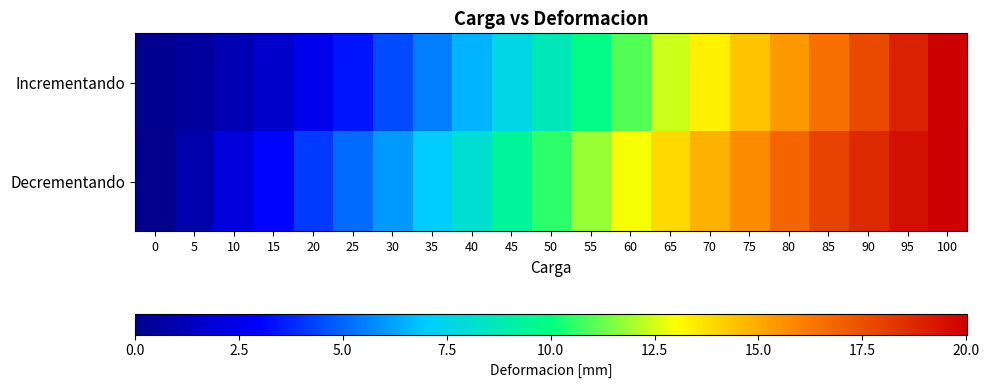

Reading left to right, list all the values displayed in this chart.

Incrementando: 0=0.1	5=0.5	10=1.0	15=1.7	20=2.5	25=3.4	30=4.5	35=5.5	40=6.5	45=7.6	50=8.7	55=9.8	60=11.0	65=12.4	70=13.3	75=14.3	80=15.4	85=16.5	90=17.7	95=18.9	100=19.9
Decrementando: 0=0.1	5=0.9	10=2.0	15=3.1	20=4.2	25=5.1	30=6.0	35=7.0	40=8.1	45=9.3	50=10.5	55=11.8	60=12.9	65=13.9	70=14.8	75=15.7	80=16.8	85=17.9	90=18.7	95=19.5	100=20.0